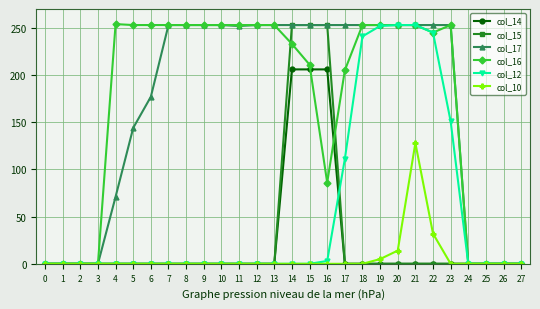

Is it true that col_12 equals 137 at 25?

False